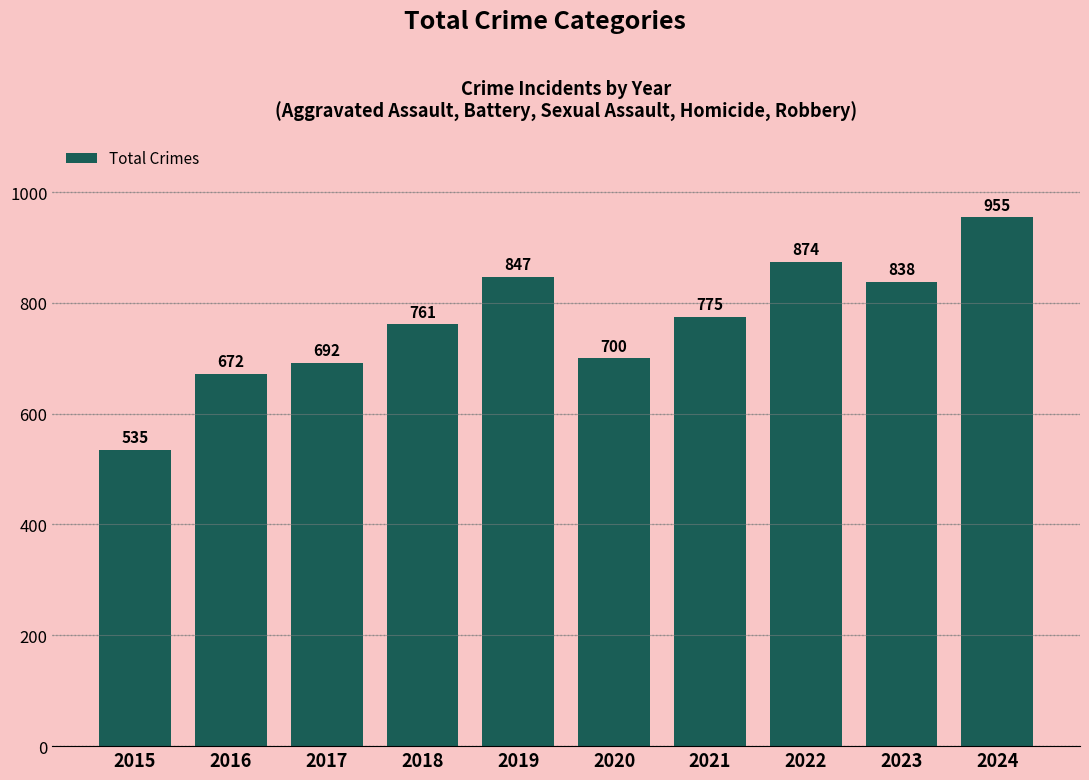

The value at 2018 is 761. True or false?

True